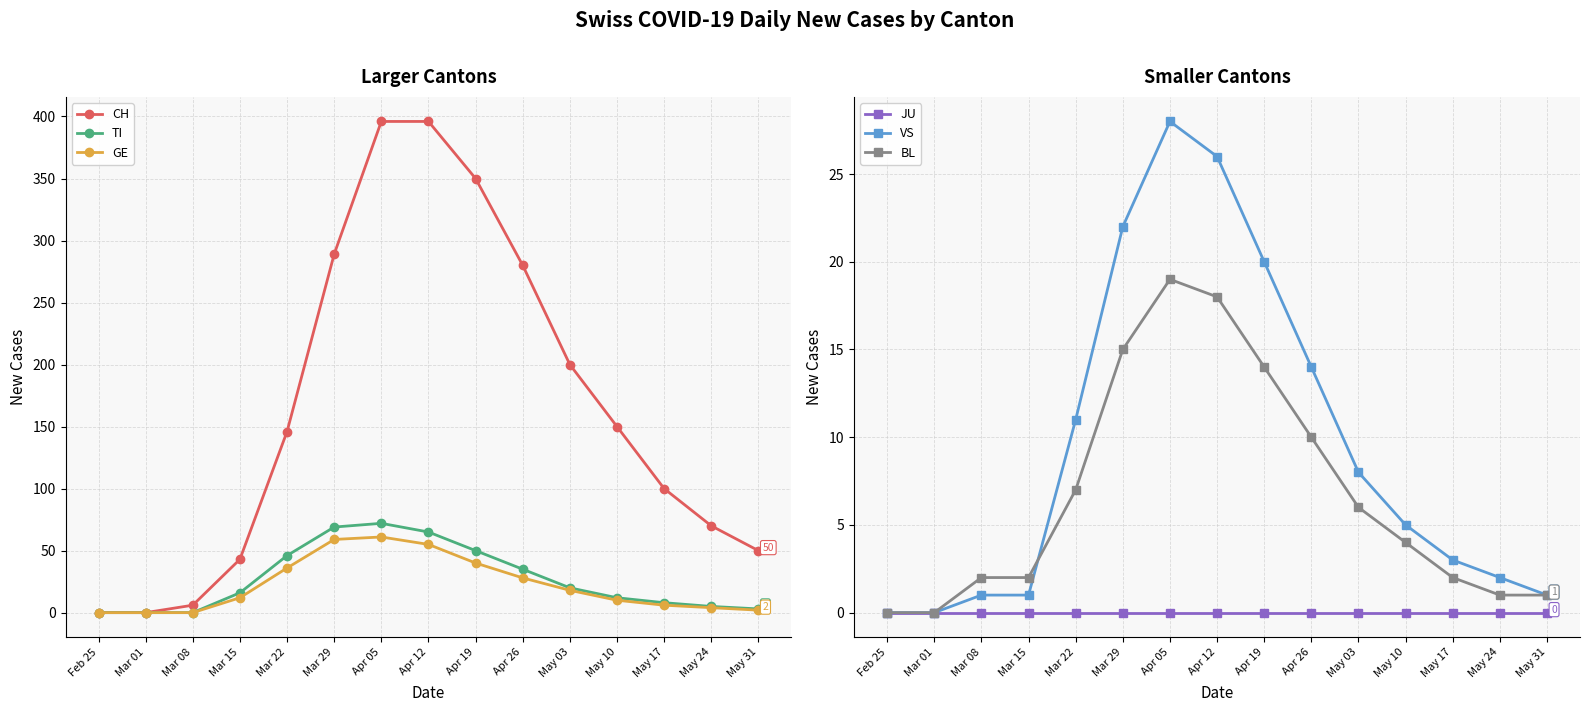

Is this an area chart (filled region under the line)?

No